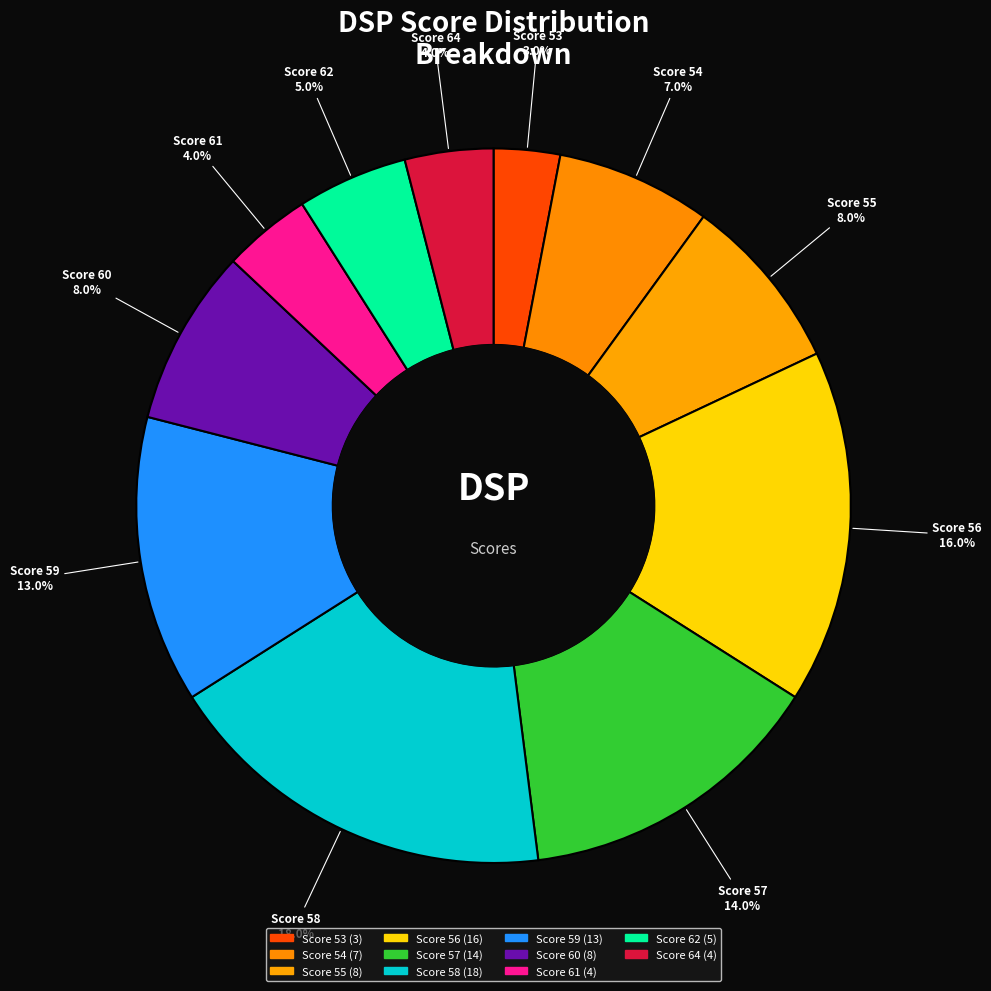

Between Score 54 and Score 64, which is larger?

Score 54